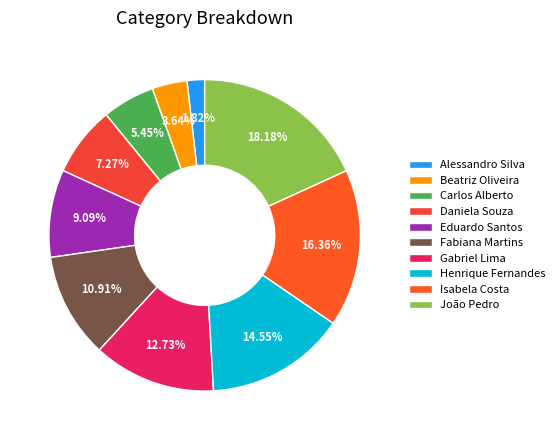

Count the number of slices in the pie.

10